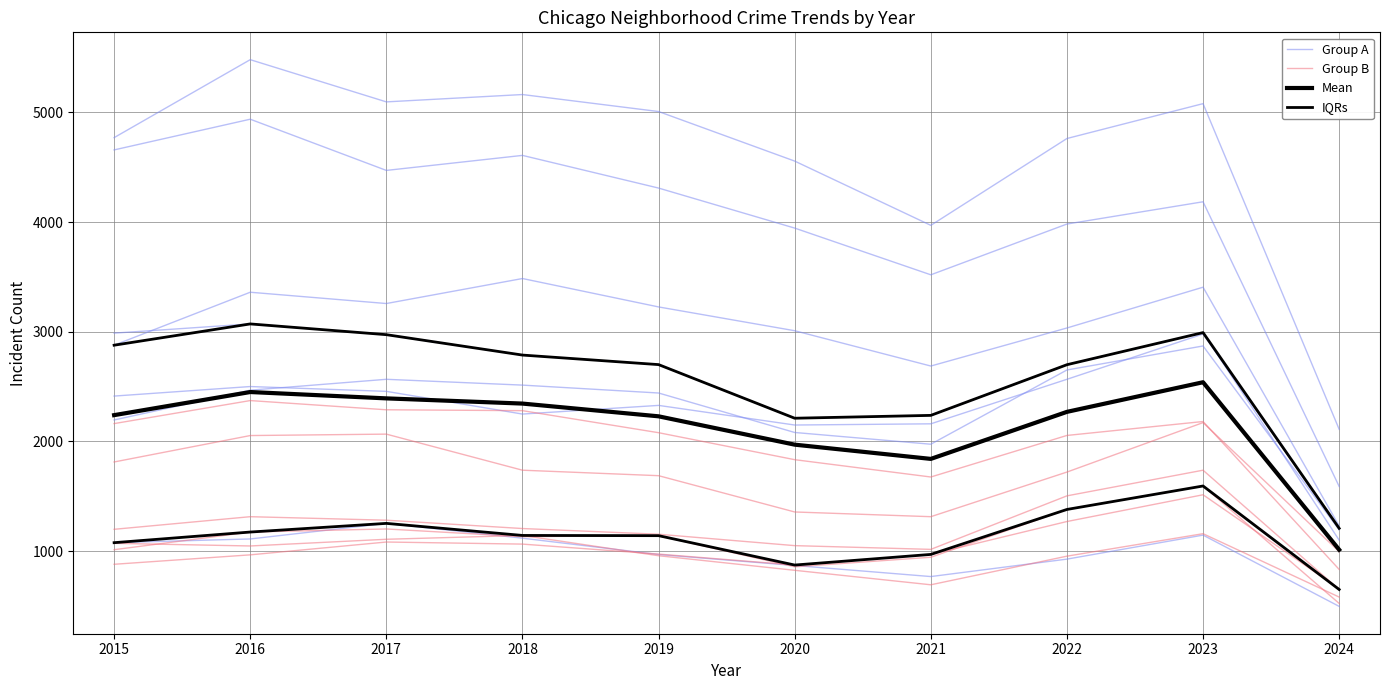

How many distinct data groups are displayed?

4